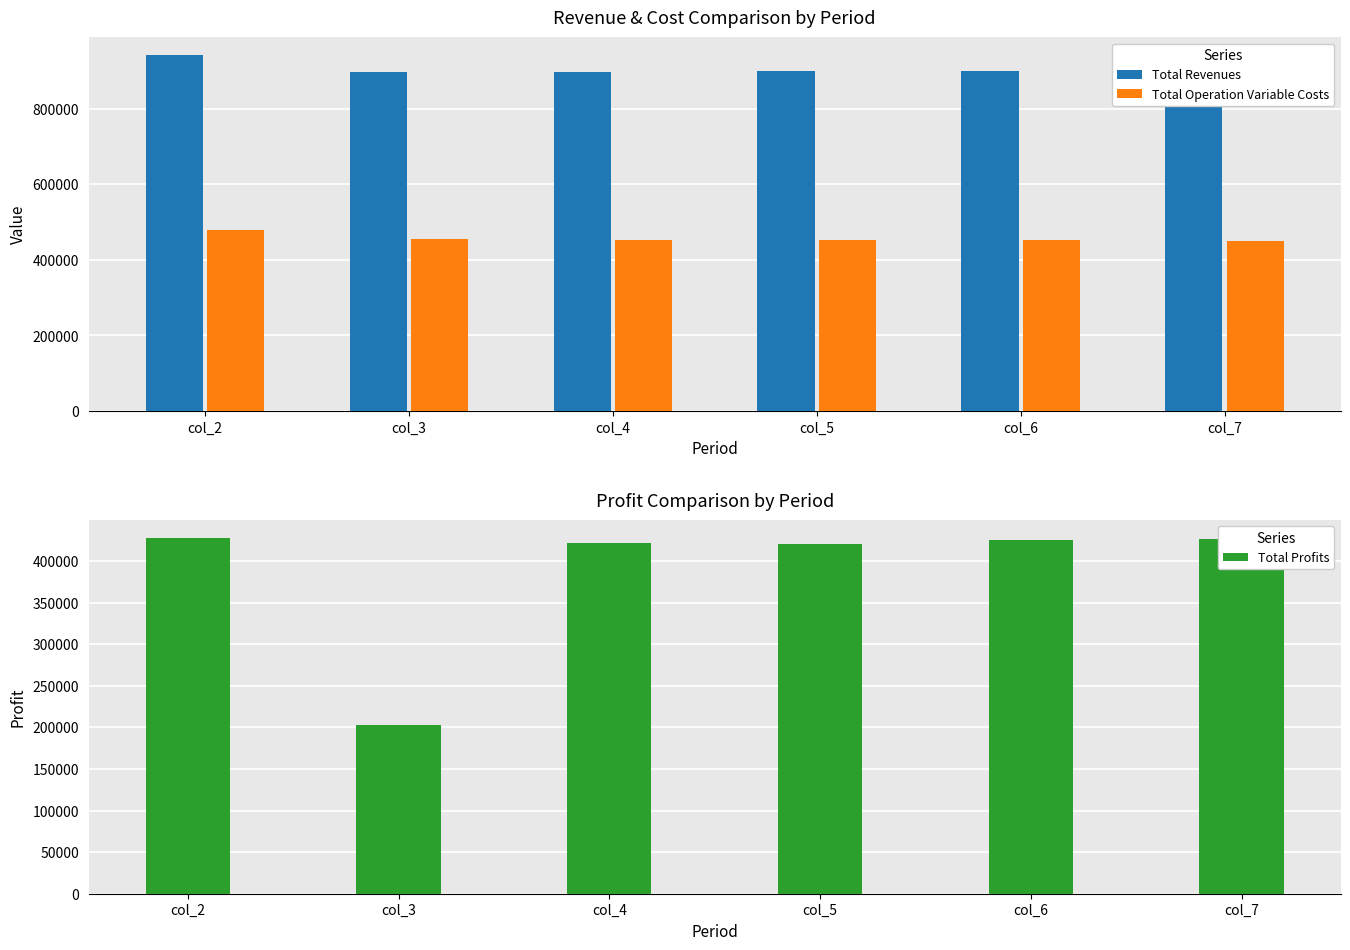

What is the sum of all Total Operation Variable Costs values?

2741796.1